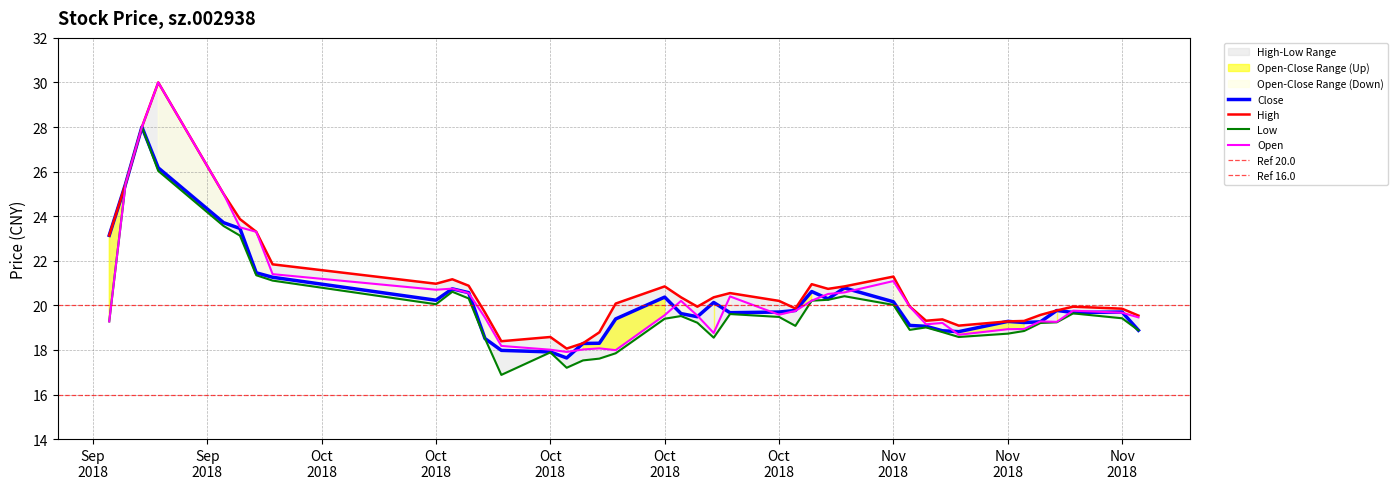

How many data points in close are above 19?

31